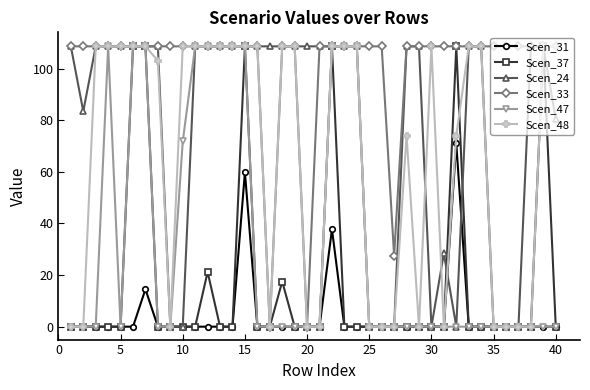

True or false: Scen_48 has more than 0 points higher than both neighbors.

True